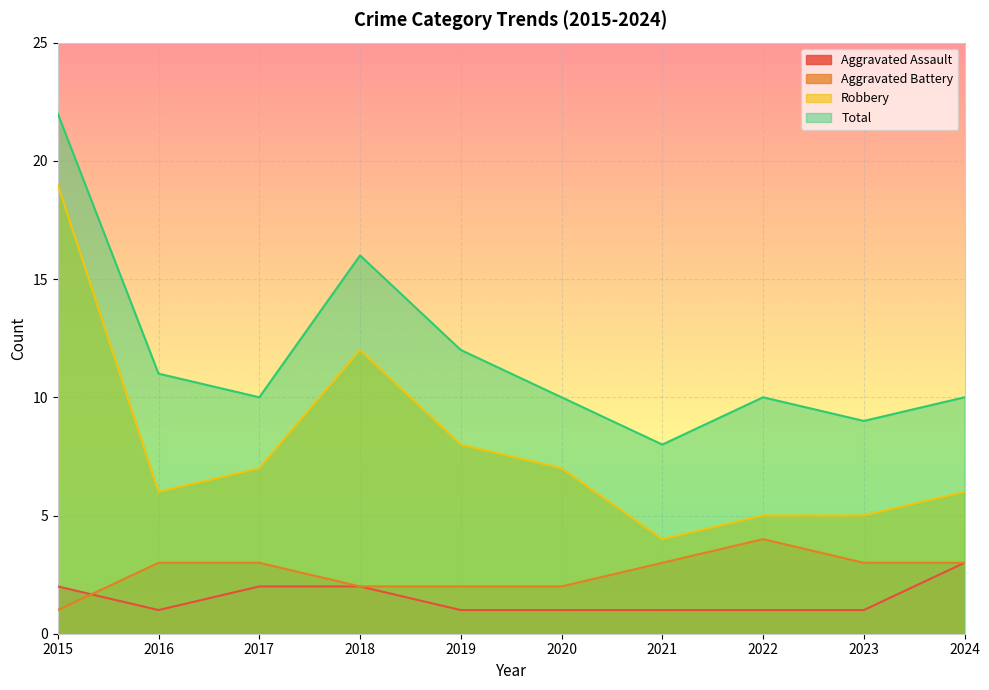

Reading left to right, what are all the values shown in this chart?

Aggravated Assault: 2	1	2	2	1	1	1	1	1	3
Aggravated Battery: 1	3	3	2	2	2	3	4	3	3
Robbery: 19	6	7	12	8	7	4	5	5	6
Total: 22	11	10	16	12	10	8	10	9	10